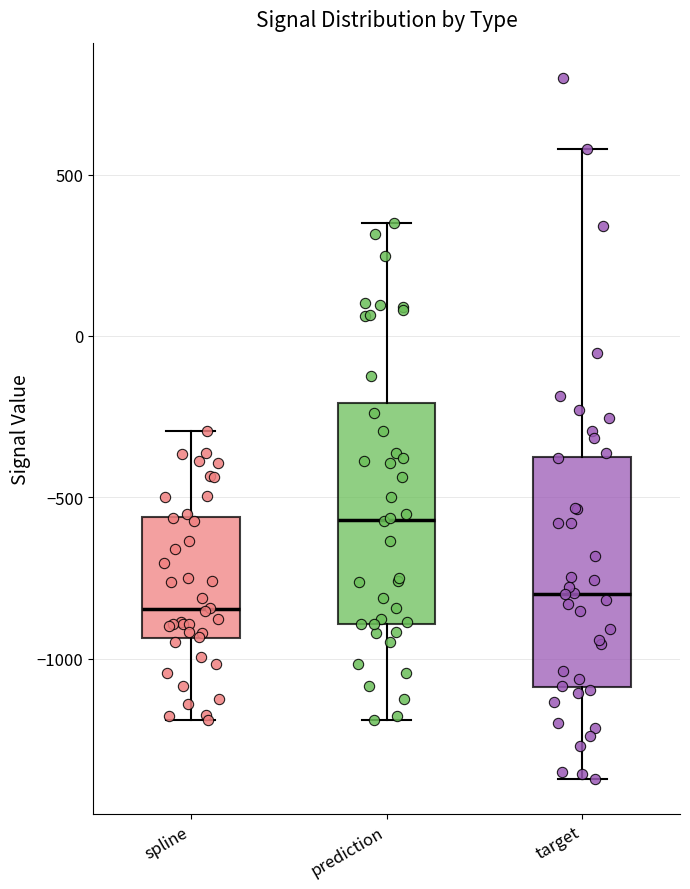

Reading left to right, read every box against the y-axis: the position of its median line, the range the box covers, and the ends of its whiskers. The values are not printed on the chart, so give them approximately, as read against the axis.

spline: median -850, box -950 to -550, whiskers -1200 to -300
prediction: median -550, box -900 to -200, whiskers -1200 to 350
target: median -800, box -1100 to -350, whiskers -1350 to 600